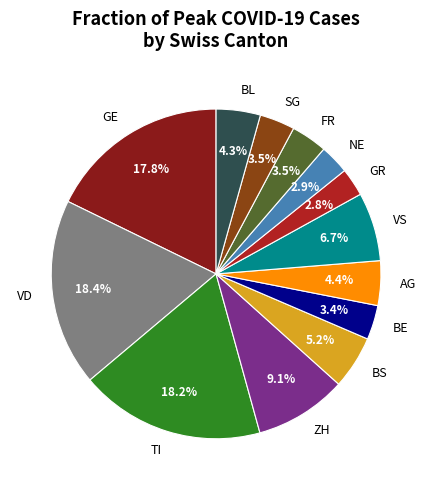

Which has a higher value, SG or GR?

SG